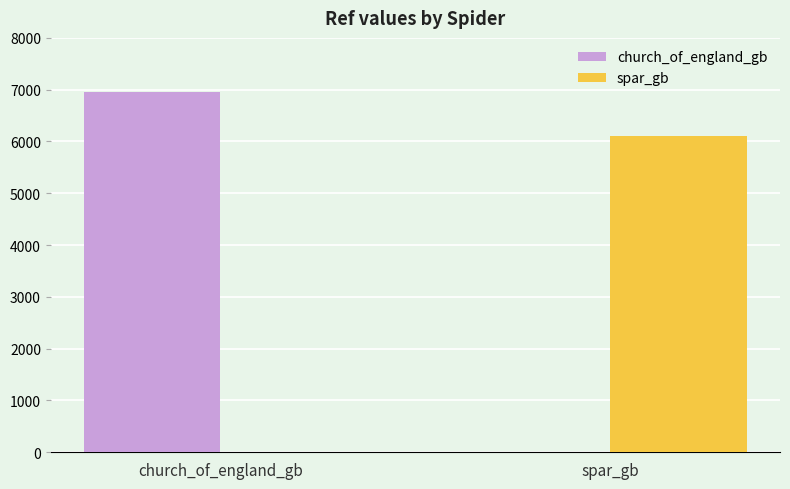

Is it true that spar_gb equals -2570 at church_of_england_gb?

False